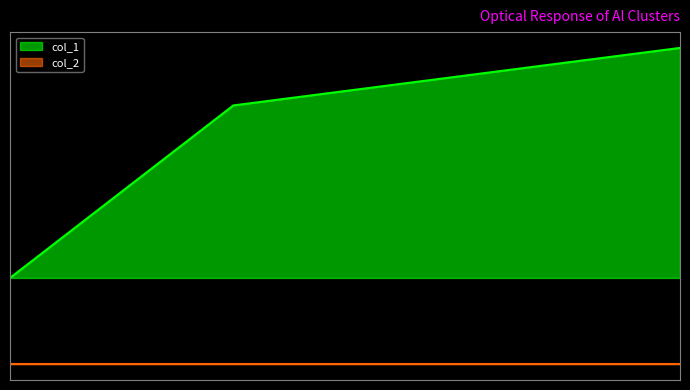

Where is the data nearest to the value 7?

1607368462